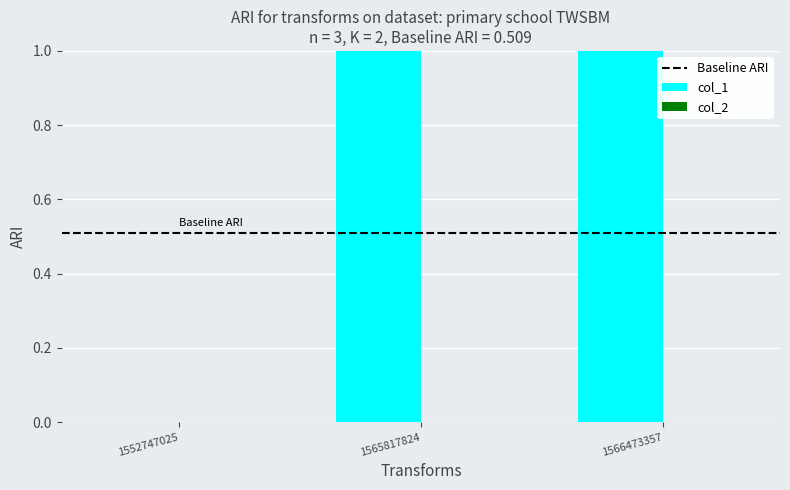

At which label is the value closest to 1?

1565817824